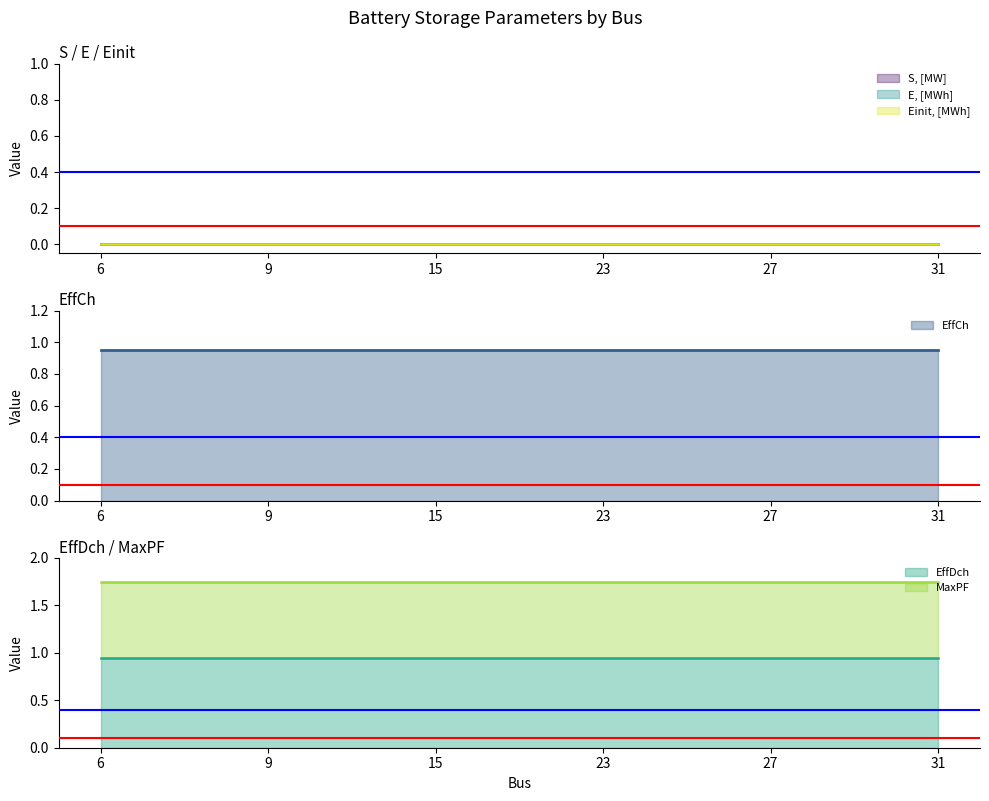

The value of EffDch at 23 is 0.2. True or false?

False